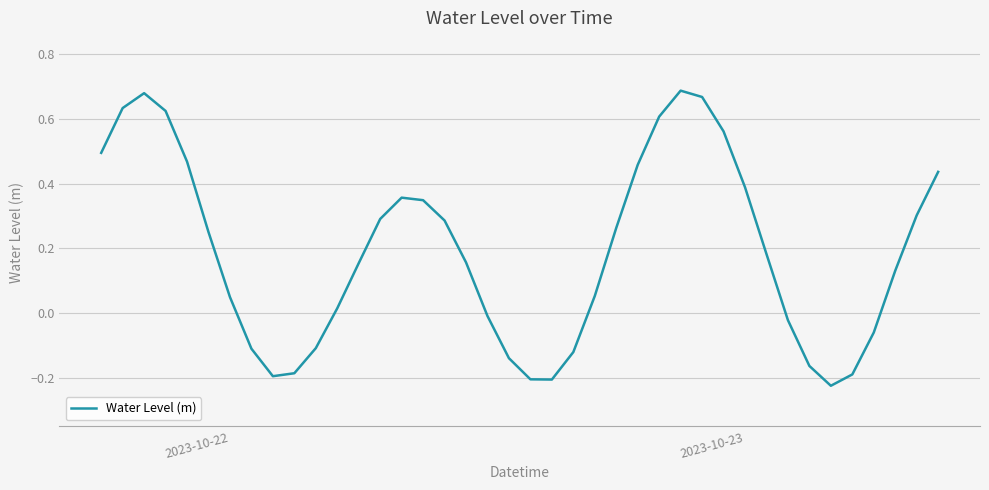

What is the difference between the maximum and minimum values?

0.9